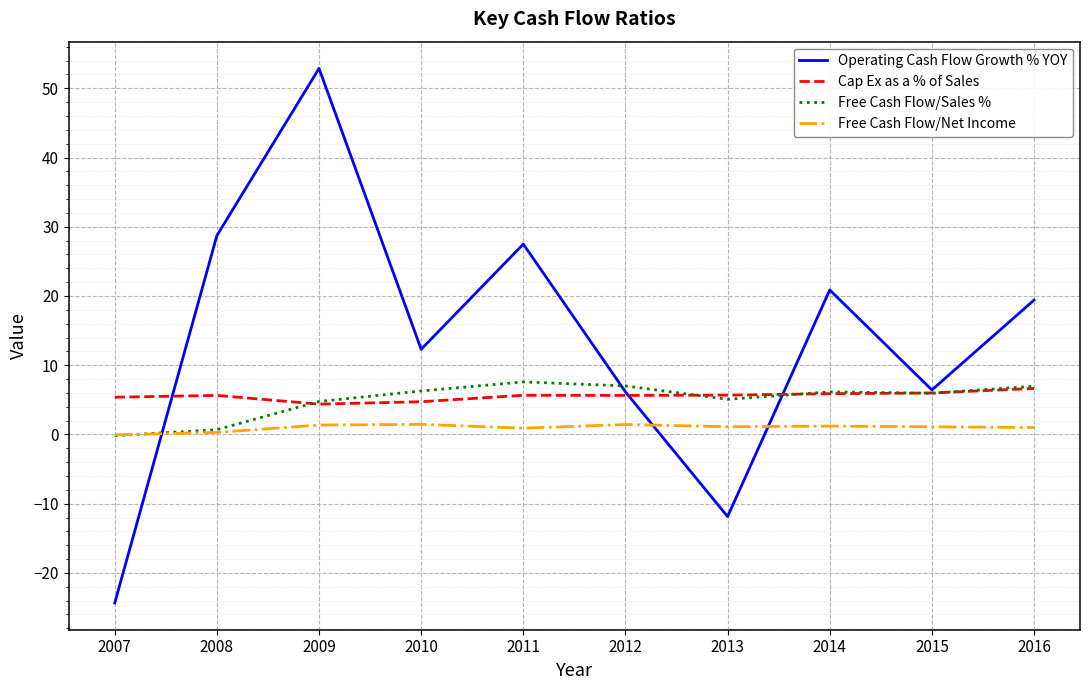

What is the maximum value for Free Cash Flow/Sales %?

7.6